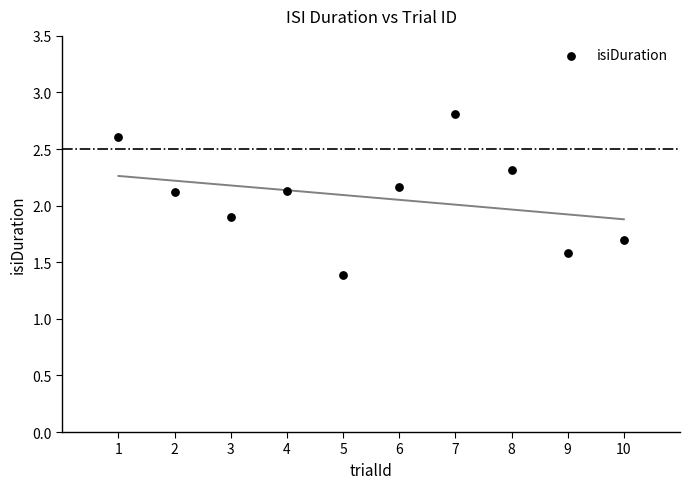

What is the range of Y values (max minus min)?

1.4